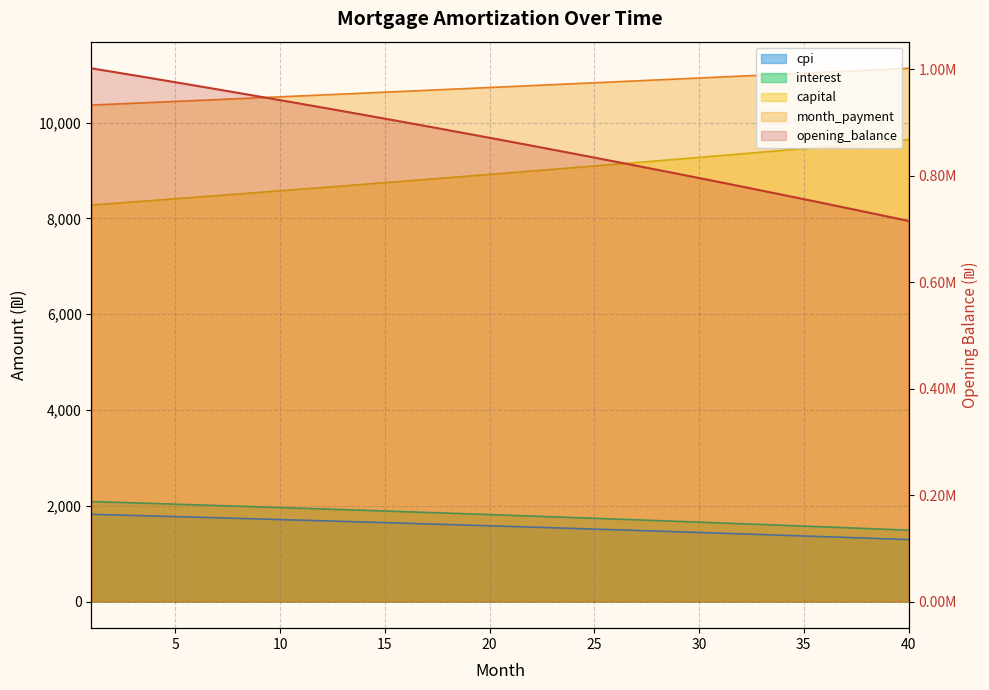

What is the value of the interest point at the 20th from the left?

1815.2